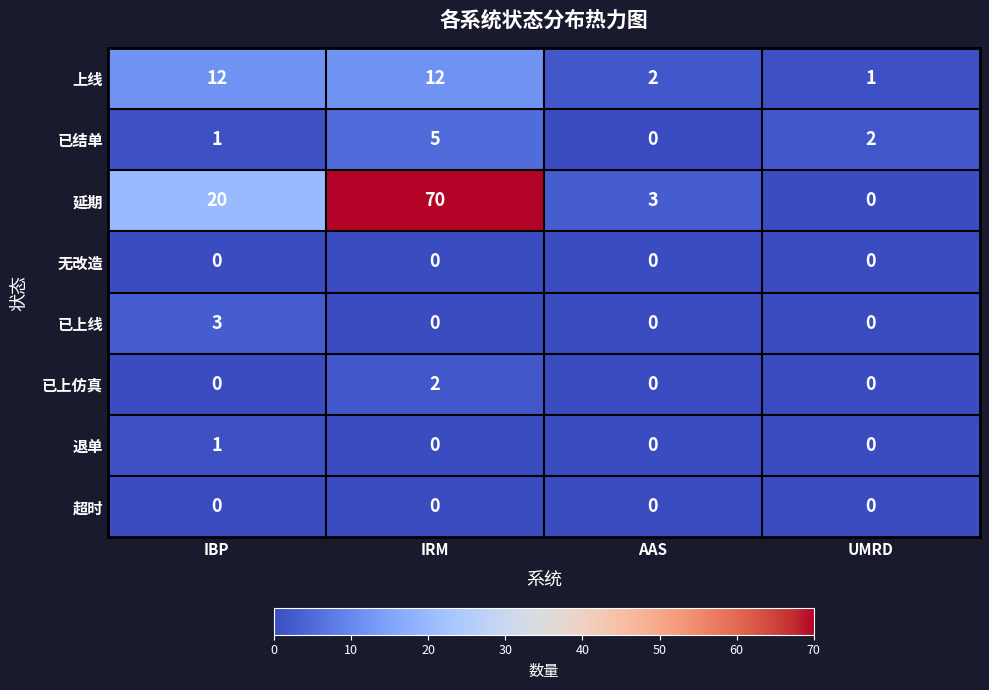

What is the highest value of the 延期 series?

70